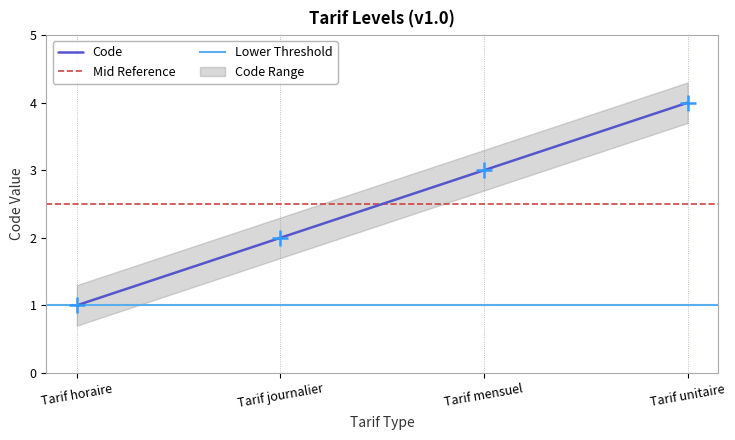

What is the ratio of the value at Tarif unitaire to the value at Tarif journalier?

2.0